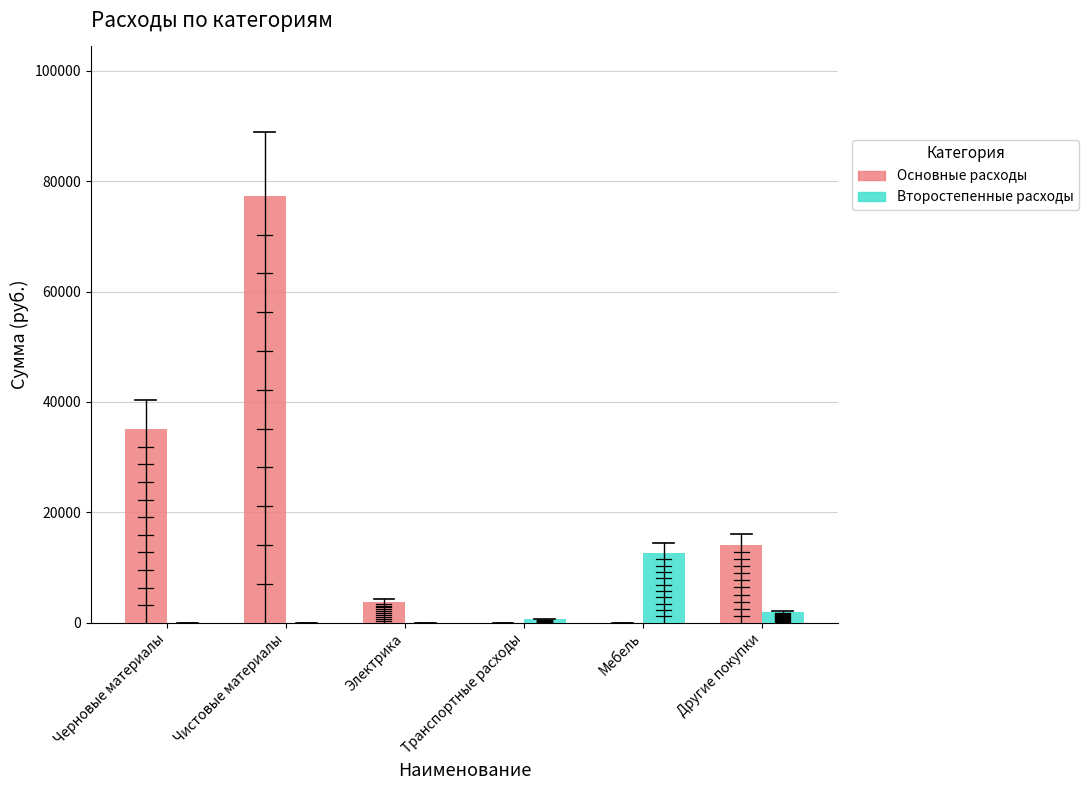

At which label is Основные расходы closest to 38672?

Черновые материалы